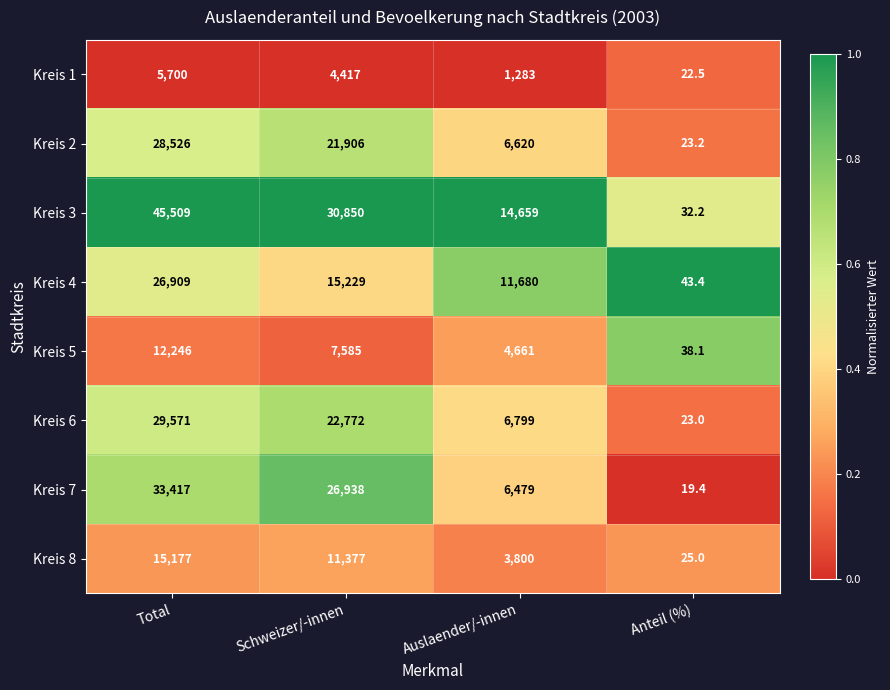

Is it true that Kreis 4 equals 15229.0 at Schweizer/-innen?

True